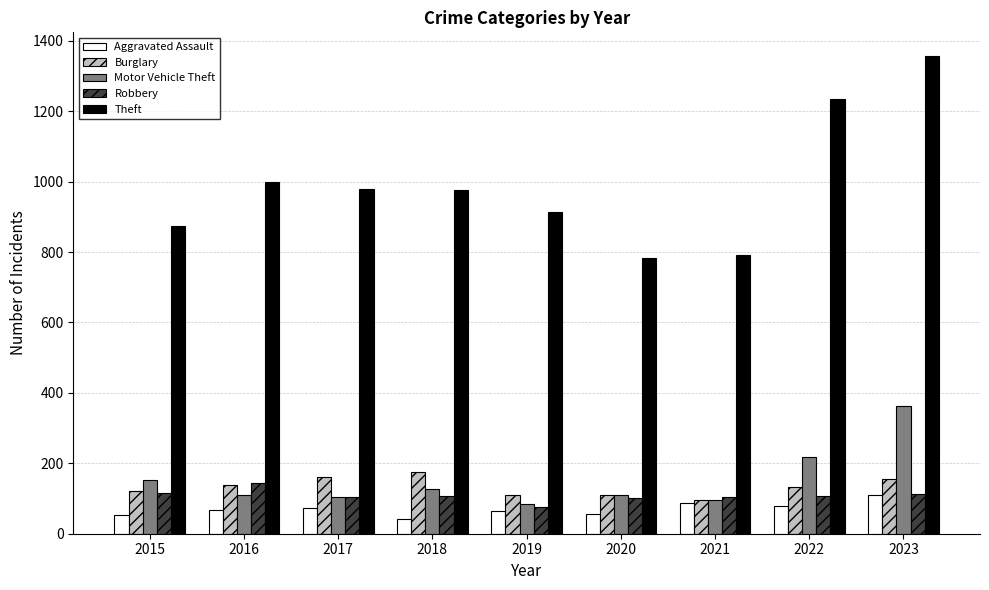

Which series has the largest range (max minus min)?

Theft